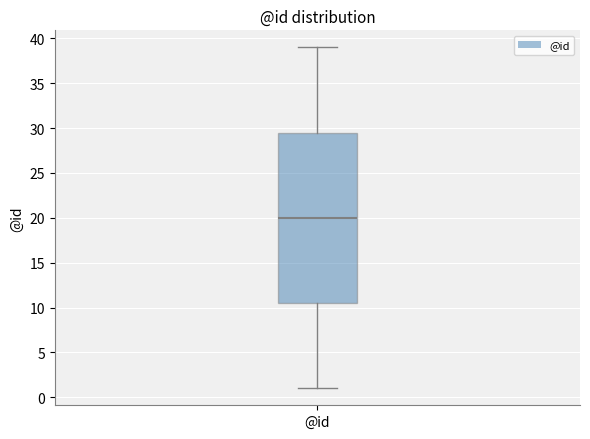

Where is the upper edge of the box for @id on the y-axis? The values are not printed on the chart, so give them approximately, as read against the axis.

29.5